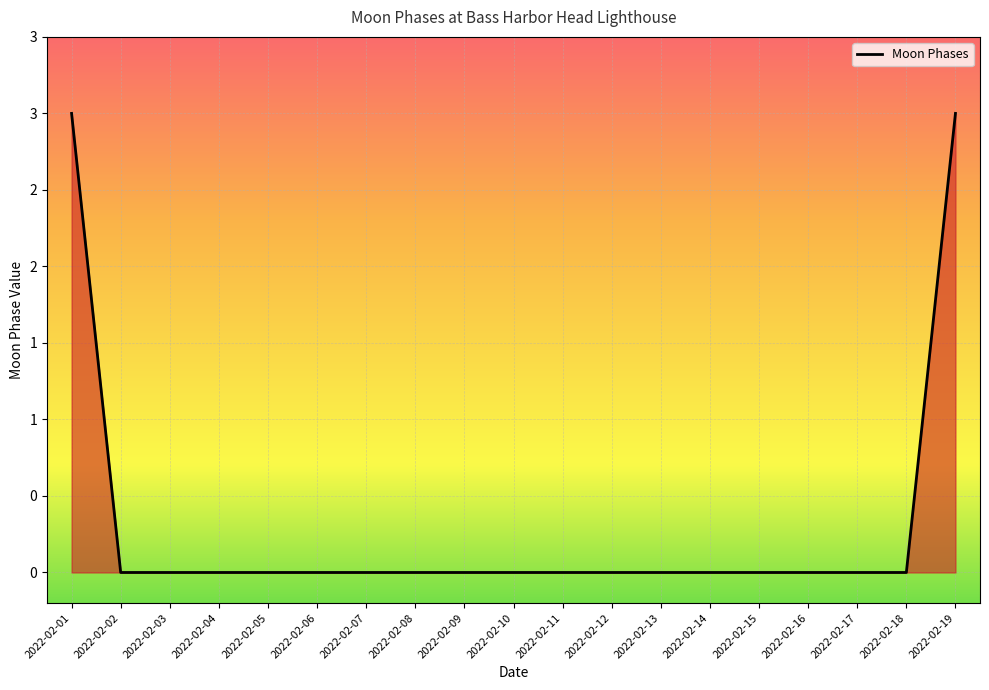

List the labels in order of value, smallest first.

2022-02-02, 2022-02-03, 2022-02-04, 2022-02-05, 2022-02-06, 2022-02-07, 2022-02-08, 2022-02-09, 2022-02-10, 2022-02-11, 2022-02-12, 2022-02-13, 2022-02-14, 2022-02-15, 2022-02-16, 2022-02-17, 2022-02-18, 2022-02-01, 2022-02-19